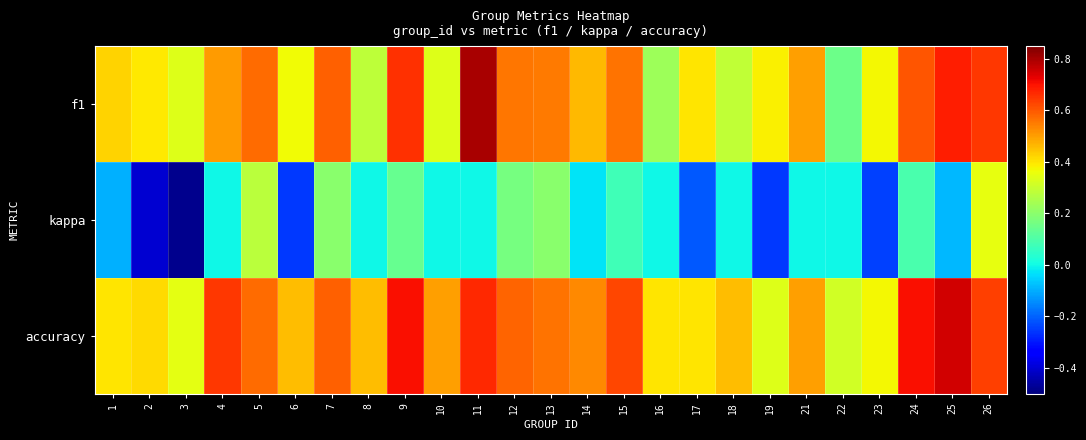

Which label corresponds to the largest value in the chart?

11